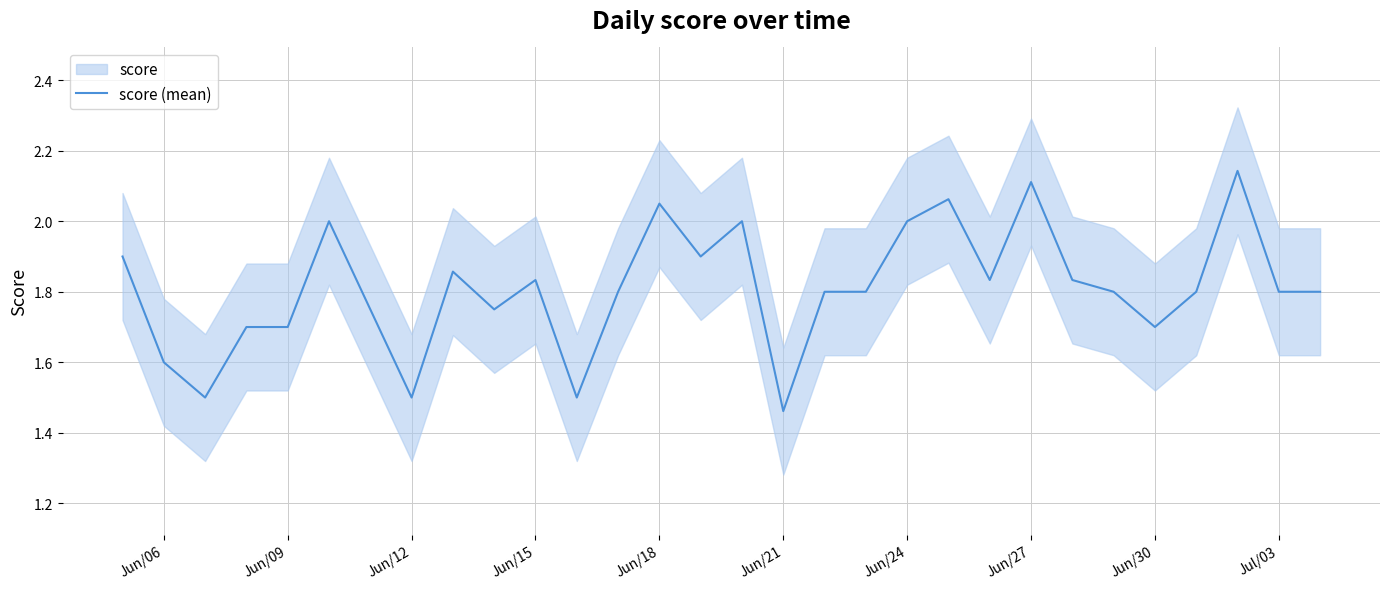

True or false: the data shows 0.6 at Jun/12.

False